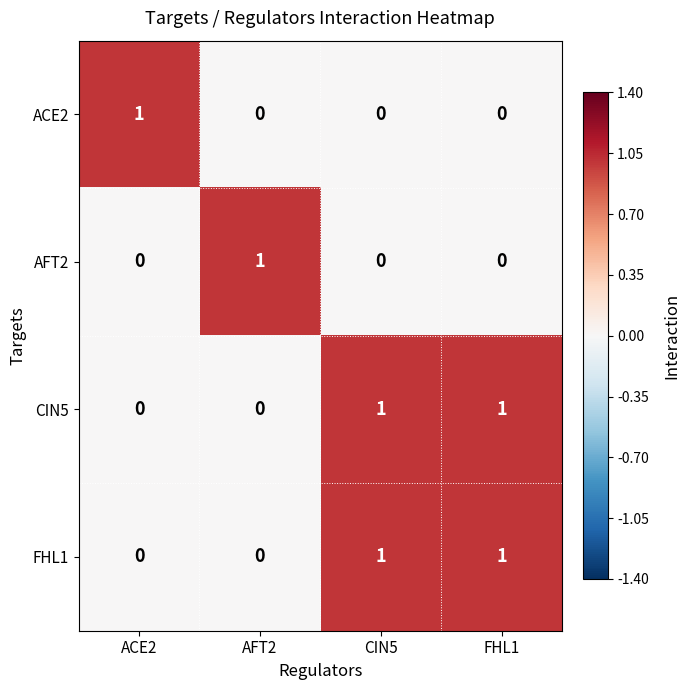

The value of FHL1 at FHL1 is 1. True or false?

True